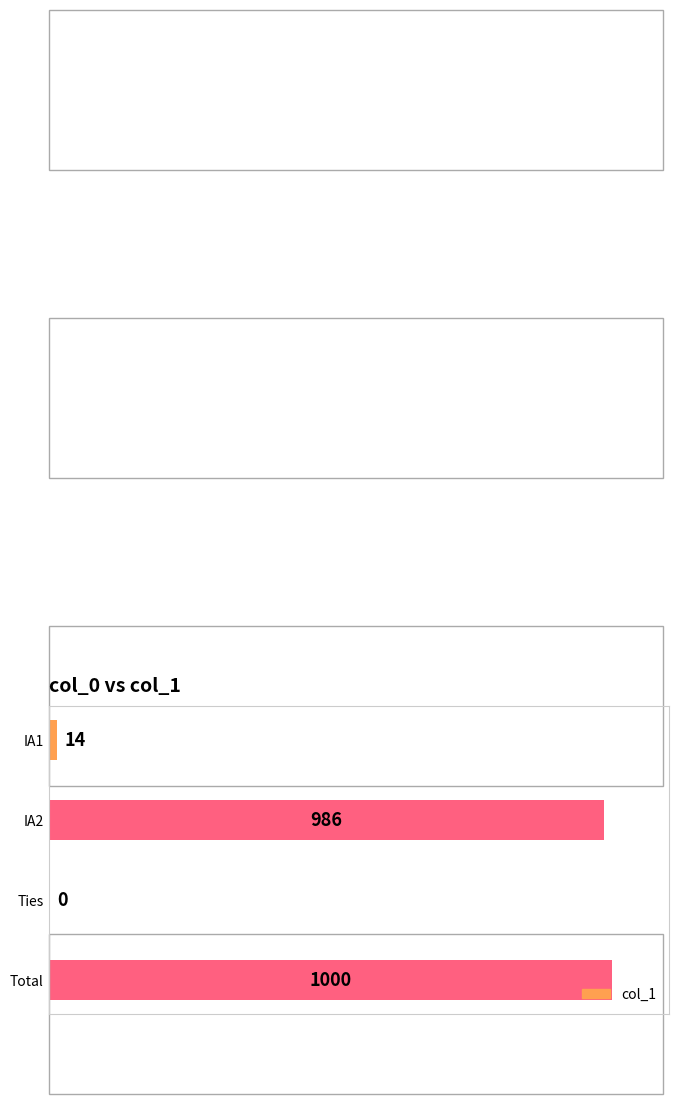

What is the sum of all values?

2000